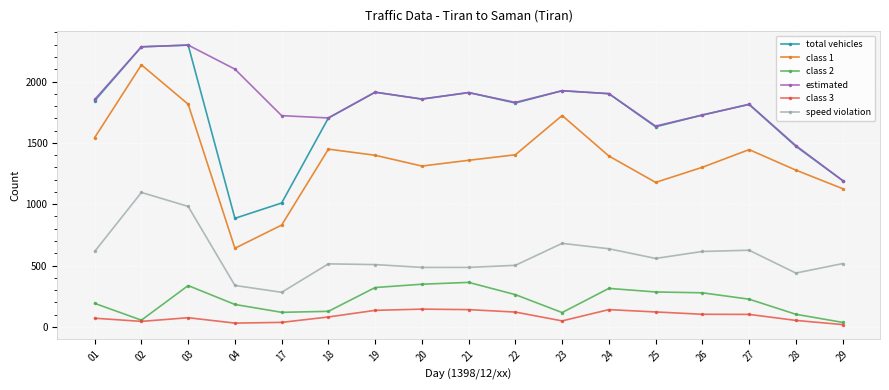

Count the number of categories in the chart.

17